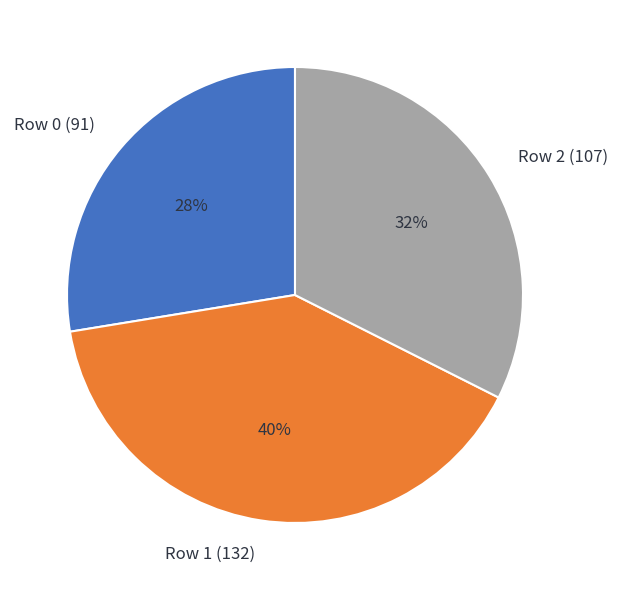

Is the sum of Row 2 (107) and Row 1 (132) greater than half?

Yes